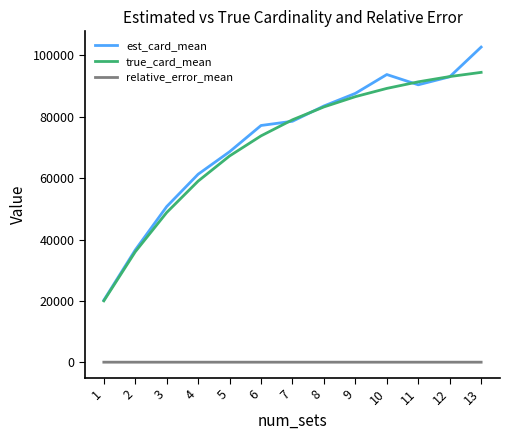

Rank the series by their maximum value, from lowest to highest.

relative_error_mean, true_card_mean, est_card_mean